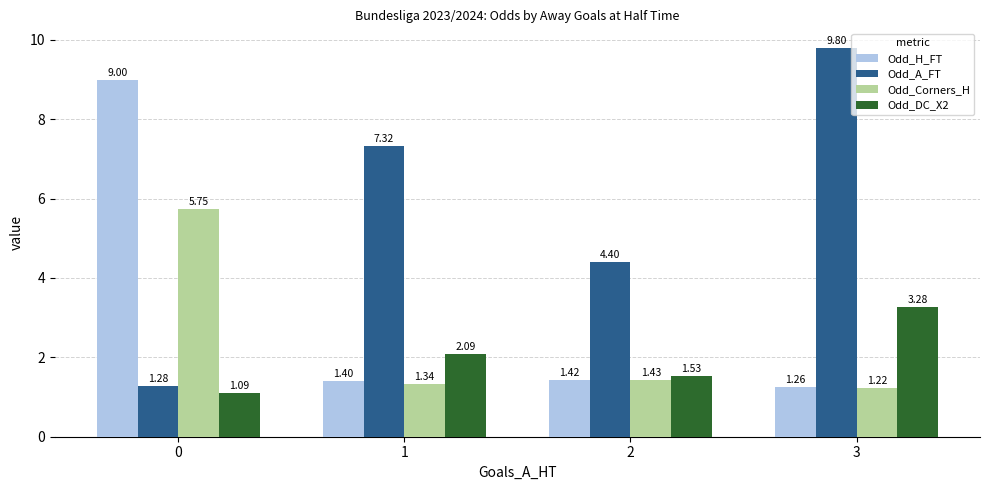

Are the bars grouped side by side (vs. stacked)?

Yes